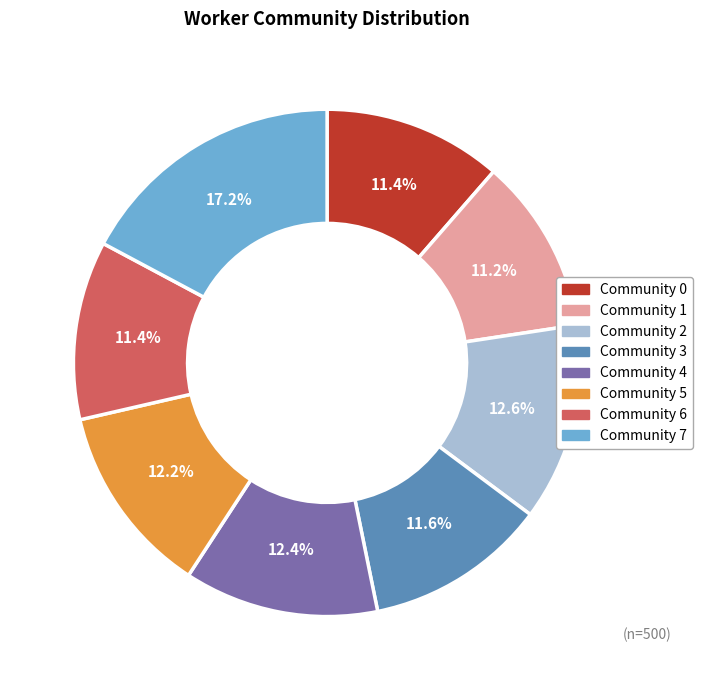

To the nearest percent, what portion does Community 1 represent?

11%